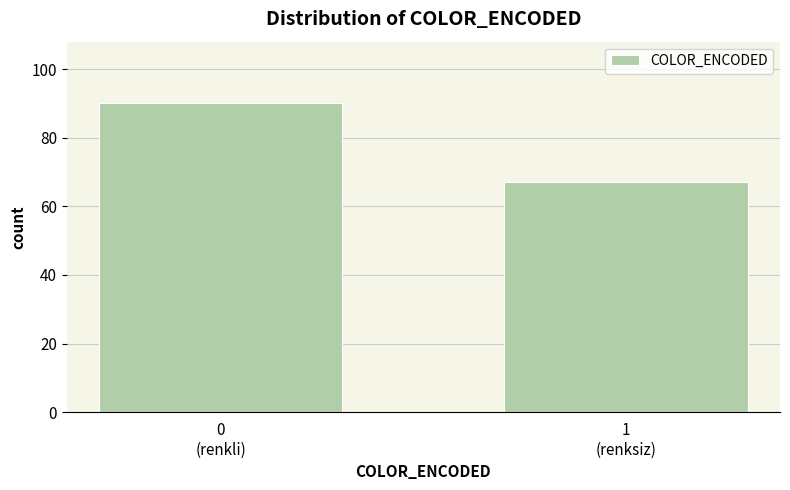

Reading left to right, extract all data points from this chart.

90	67